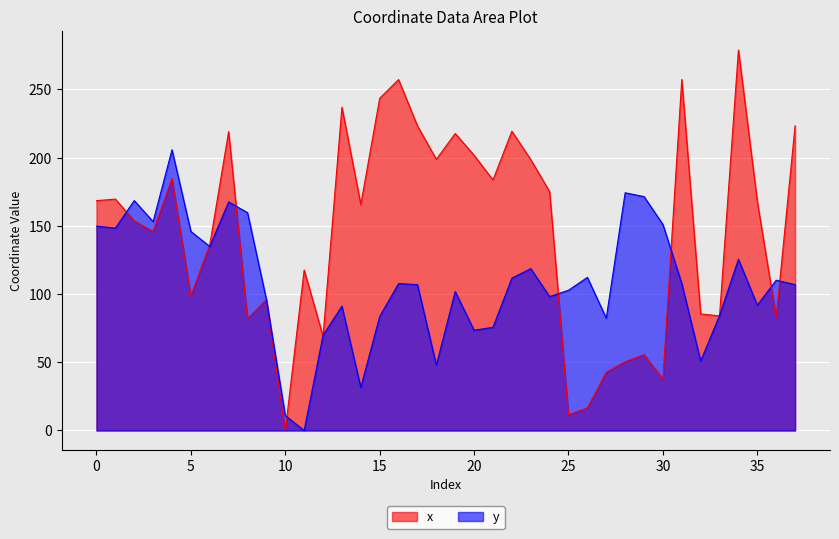

Is it true that x equals 65.3 at 15?

False